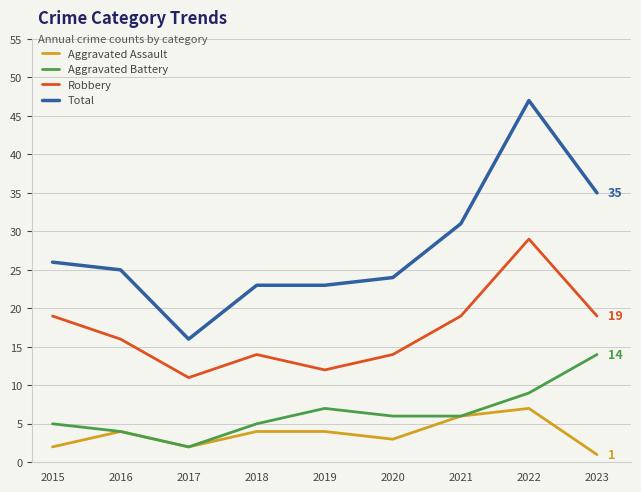

True or false: Total and Robbery intersect in this chart.

False